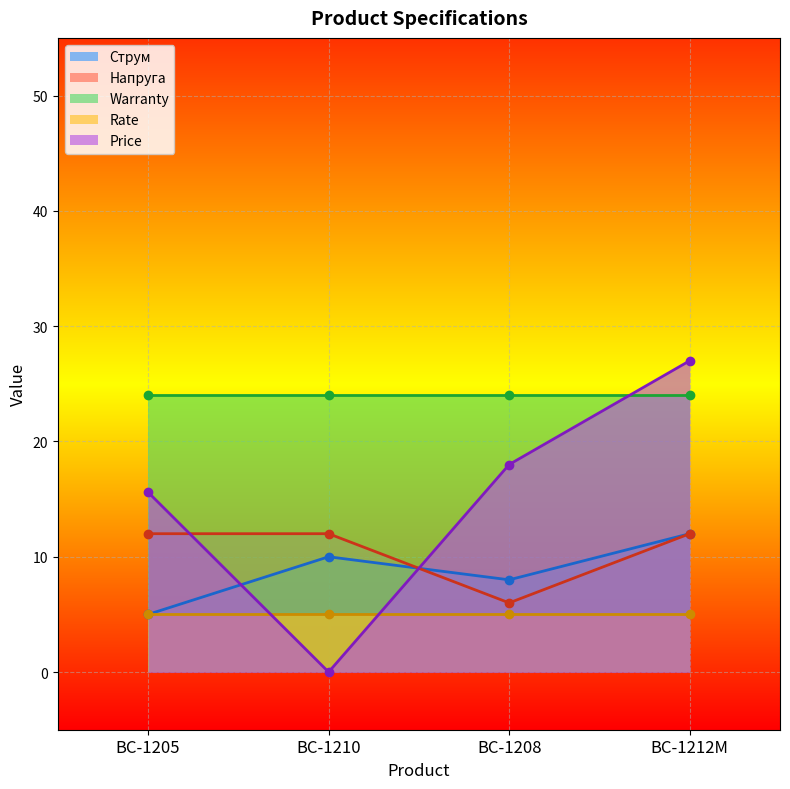

Rank the categories by Струм value from lowest to highest.

BC-1205, BC-1208, BC-1210, BC-1212M